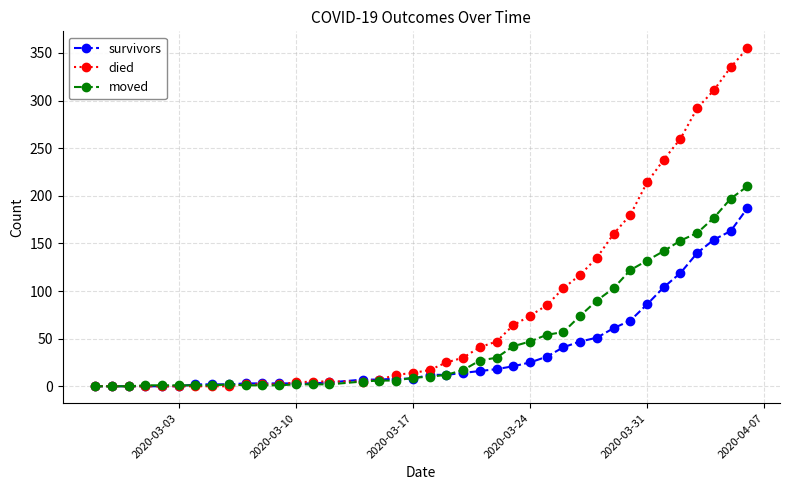

Which series has the largest total across all categories?

died